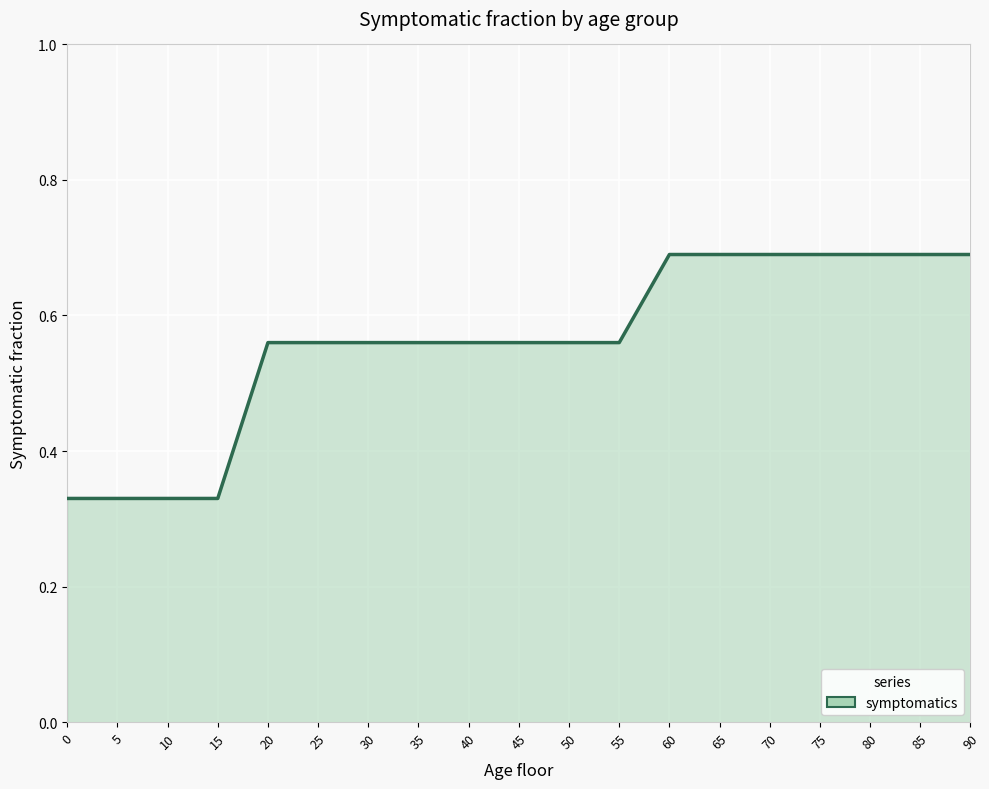

The value at 20 is 0.3. True or false?

False